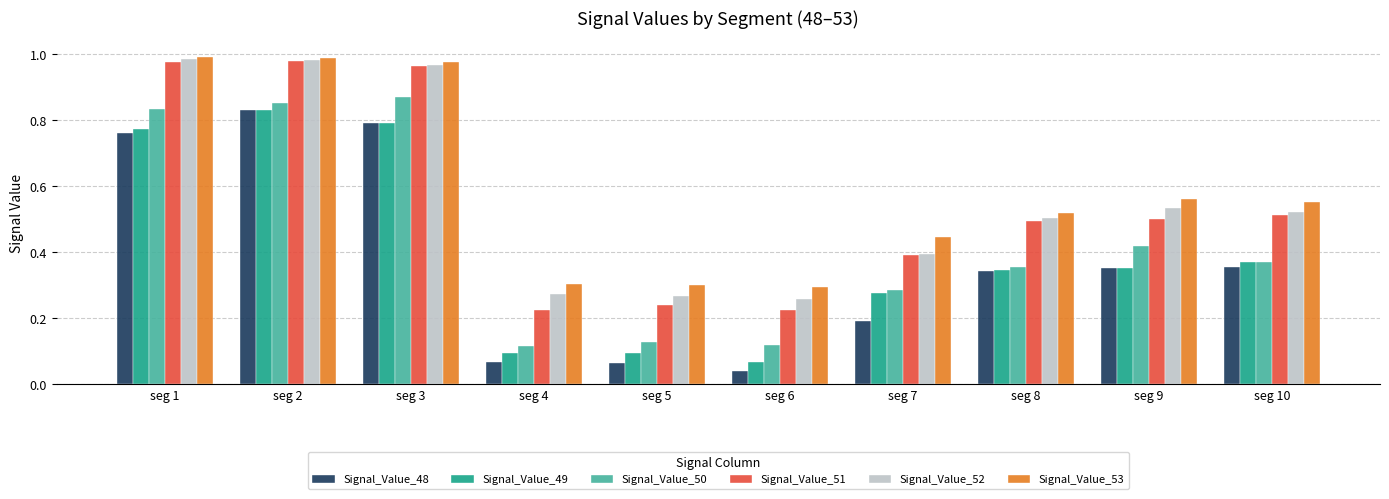

What is the sum of the Signal_Value_51 values at seg 7 and seg 3?

1.4